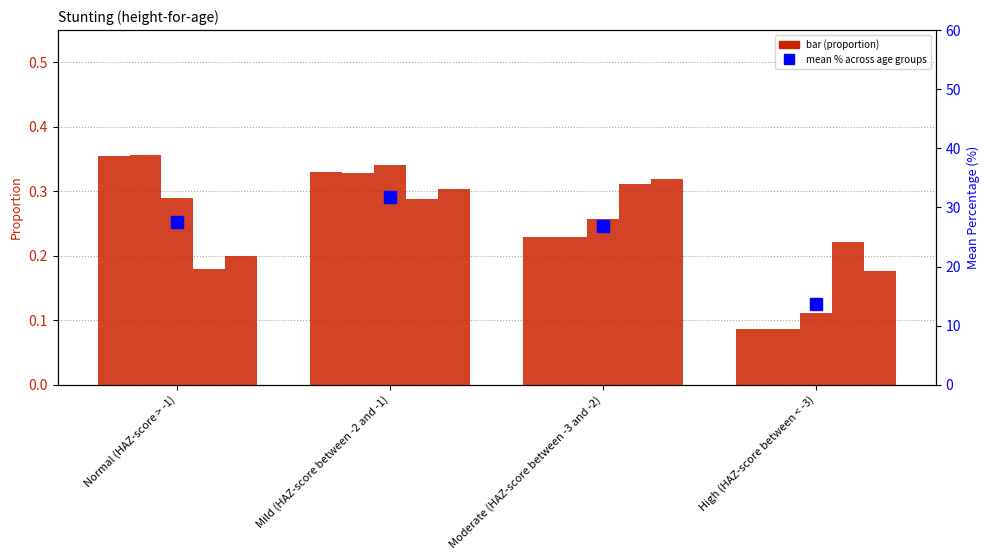

Are the bars horizontal?

No